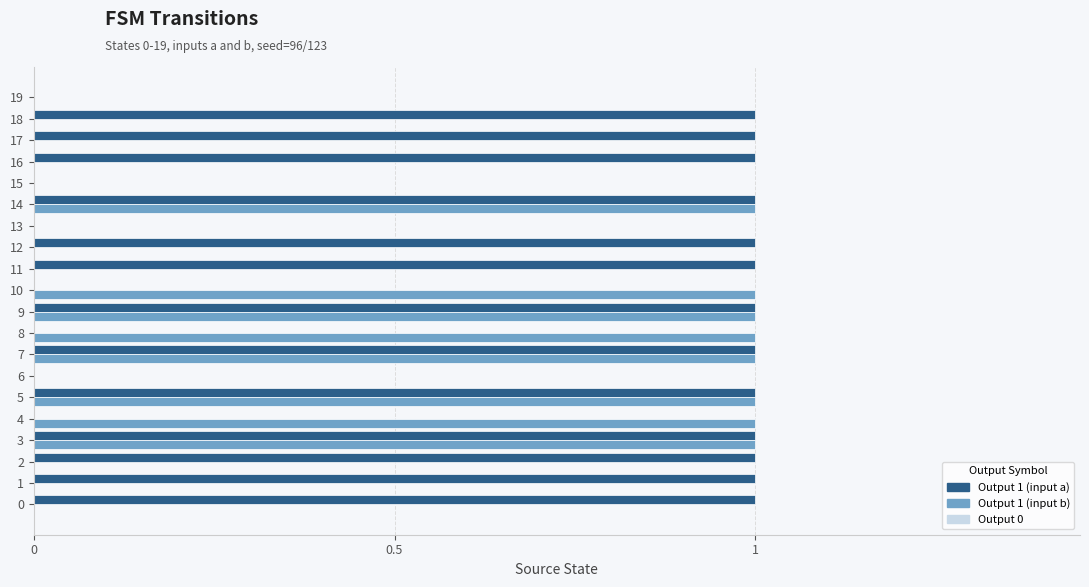

Count the number of data series in this chart.

2